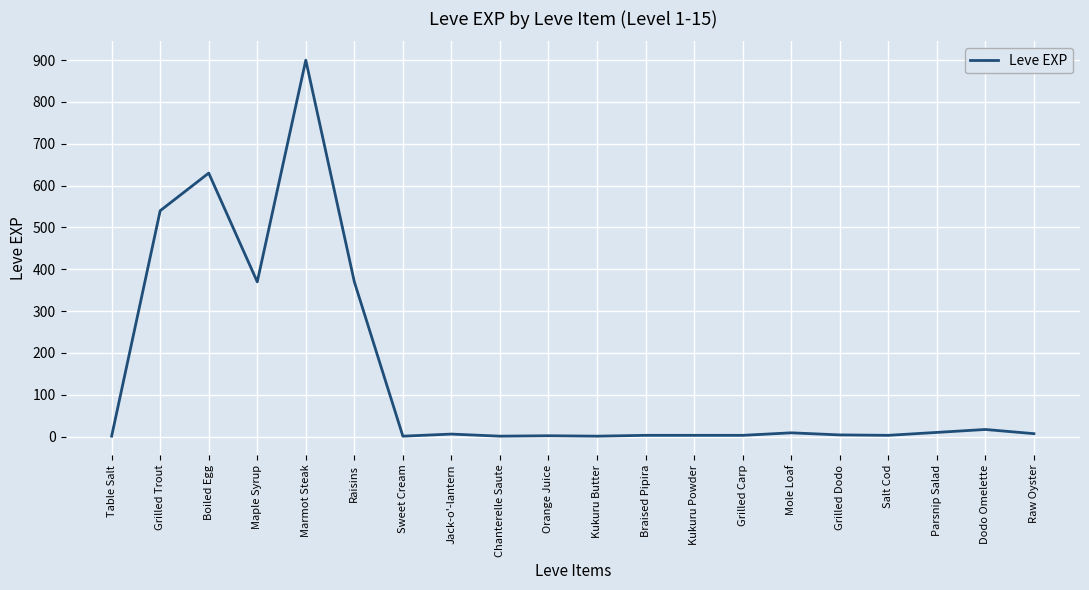

What is the difference between the maximum and minimum values?

899